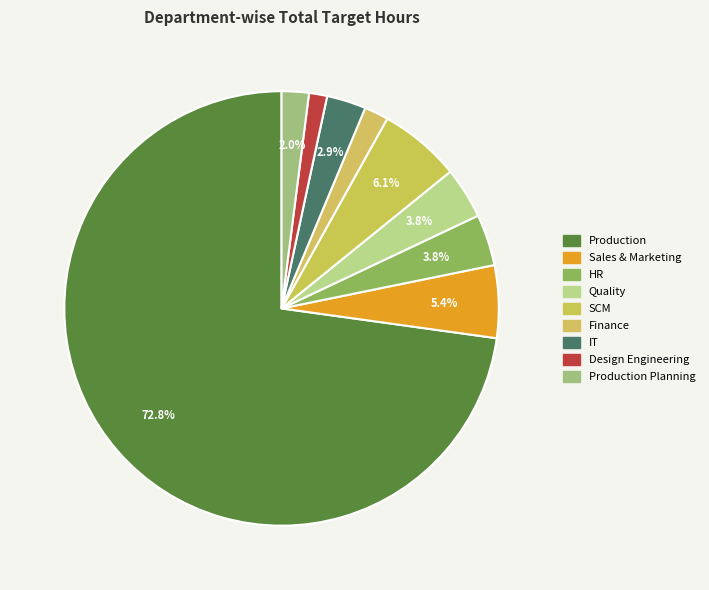

Count the number of slices in the pie.

9